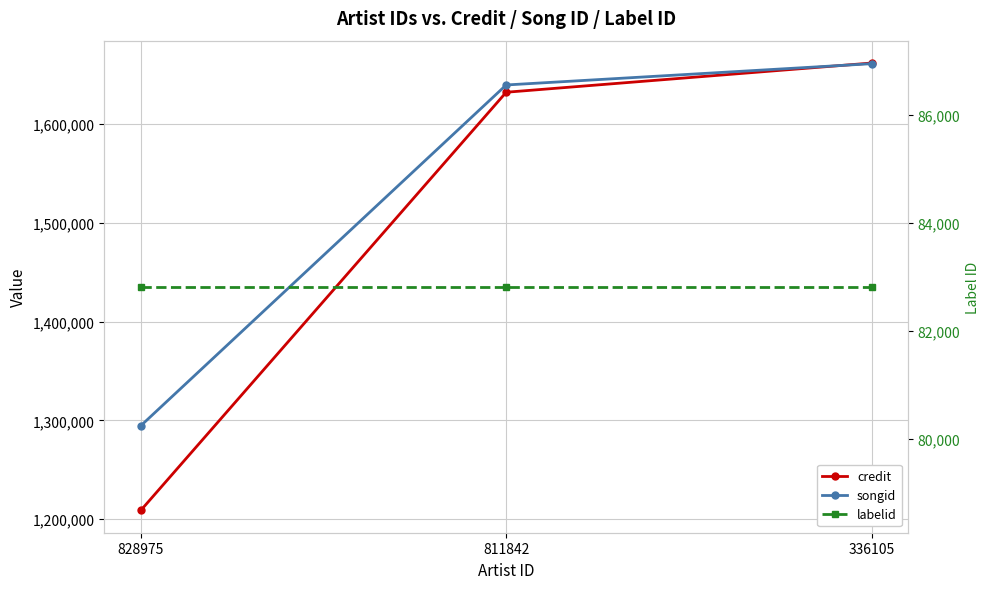

Is it true that songid equals 369636 at 828975?

False